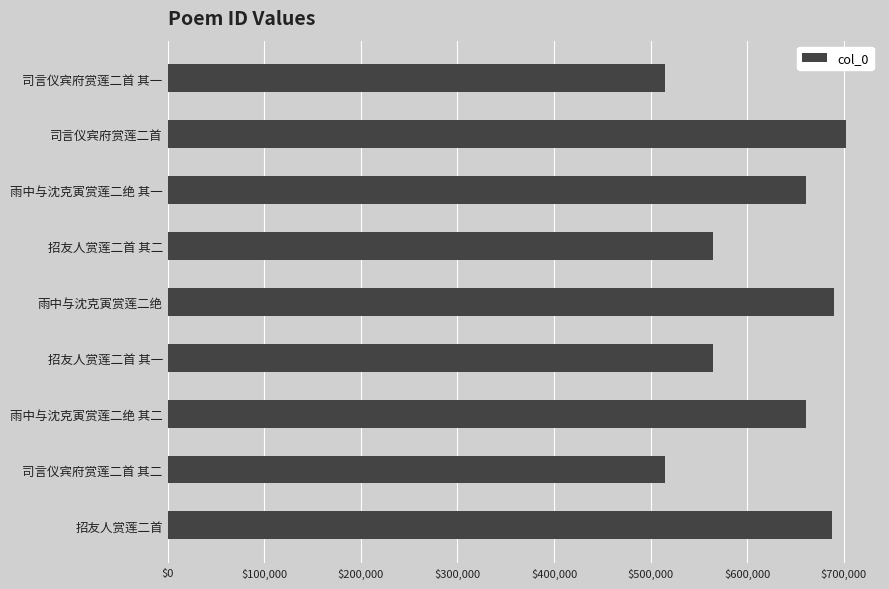

True or false: the data shows 514691 at 司言仪宾府赏莲二首 其二.

True